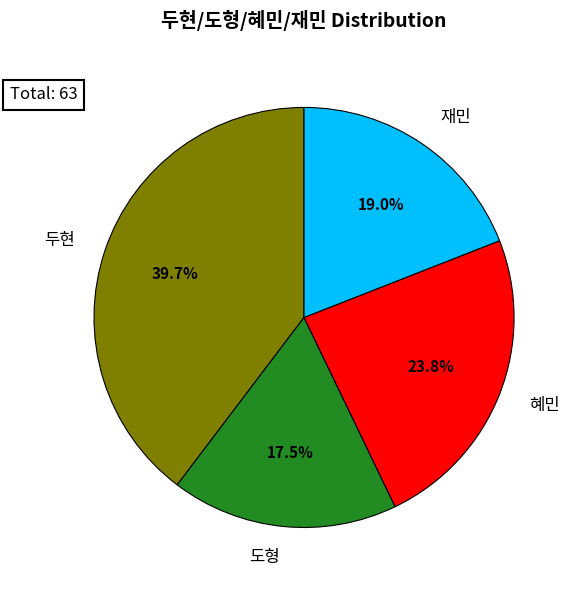

Does any single category account for the majority?

No